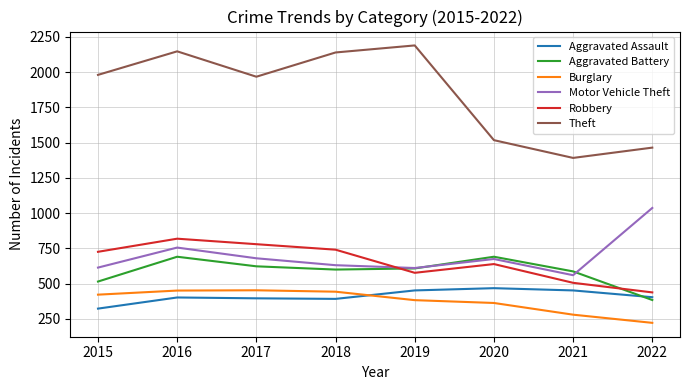

Is it true that Burglary equals 383 at 2019?

True